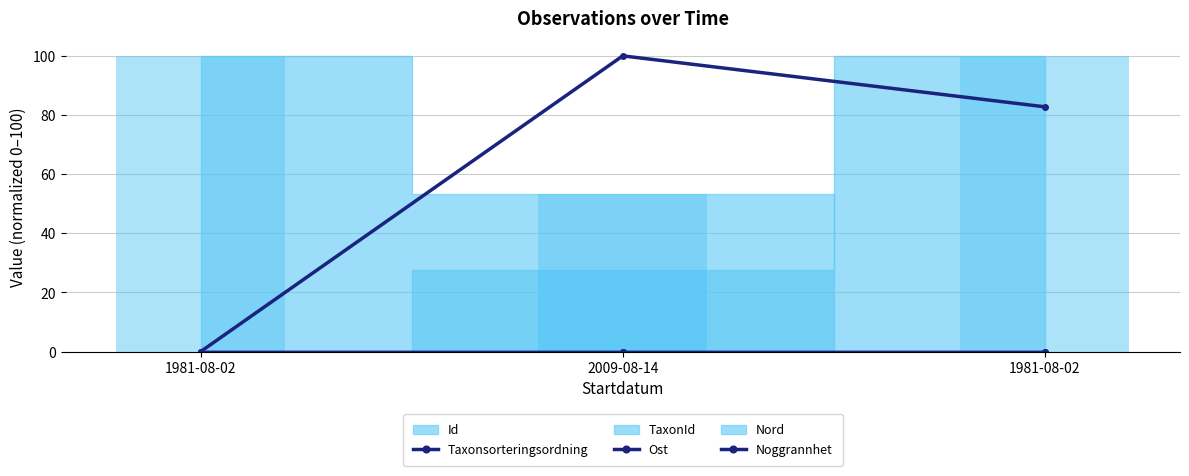

Reading right to left, extract all data points from this chart.

Taxonsorteringsordning: 1981-08-02=82.8	2009-08-14=100.0	1981-08-02=0.0
Ost: 1981-08-02=0.0	2009-08-14=0.0	1981-08-02=0.0
Noggrannhet: 1981-08-02=0.0	2009-08-14=0.0	1981-08-02=0.0